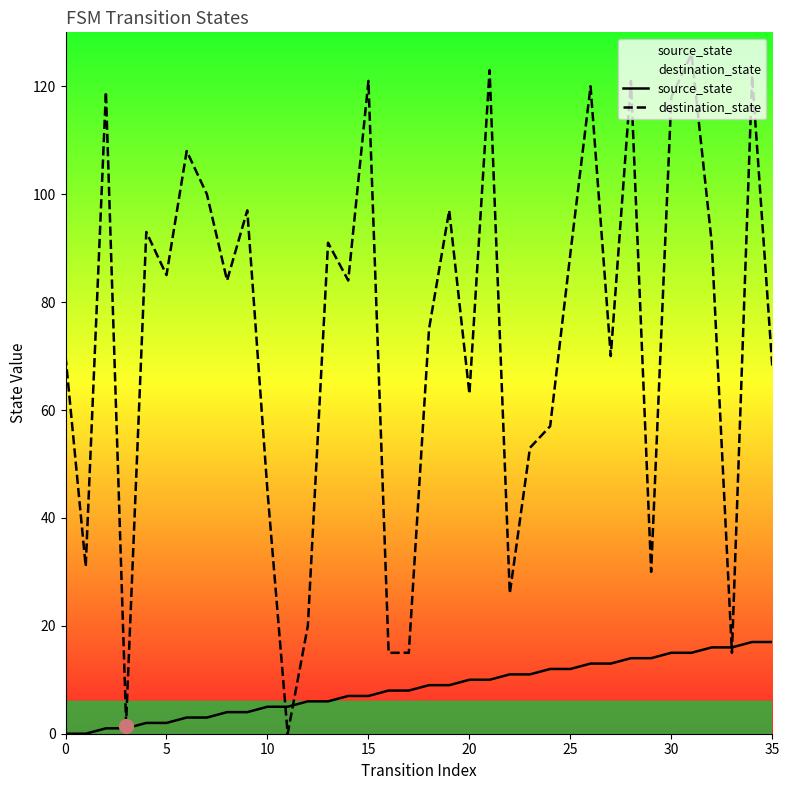

List the series in order of their overall mean, lowest first.

source_state, destination_state